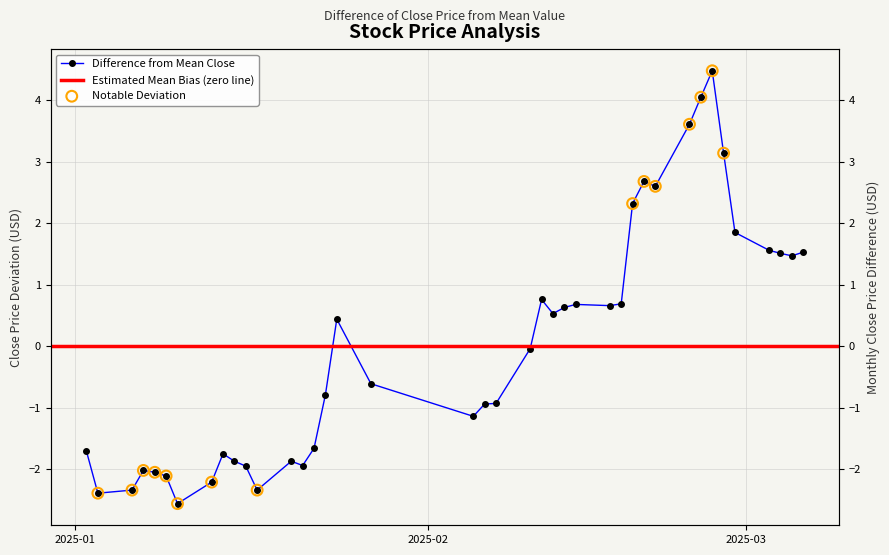

What is the change in value from 2025-01-14 to 2025-02-14?

+2.4